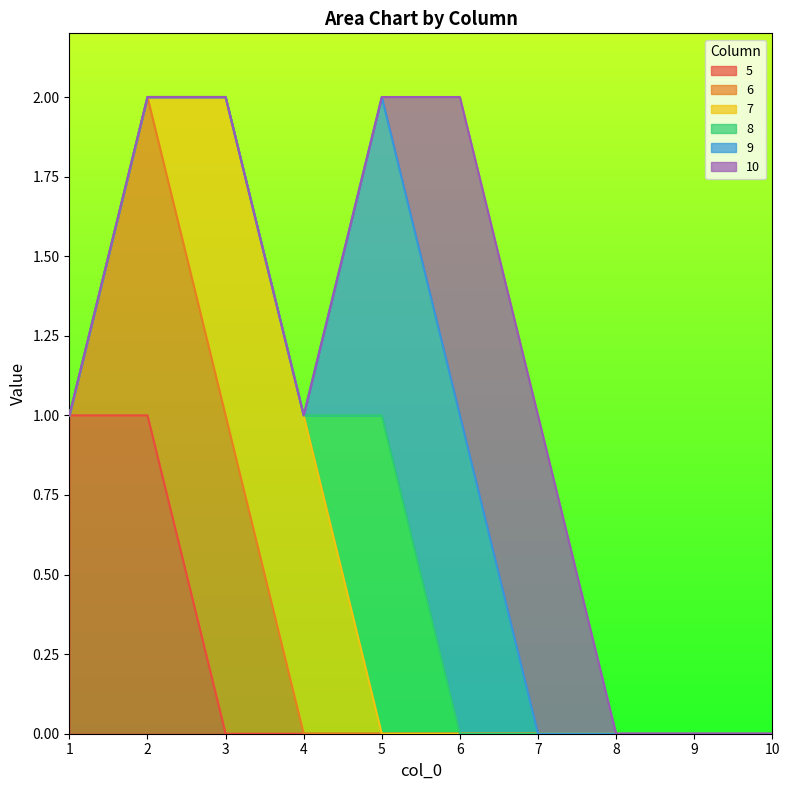

Reading right to left, transcribe all the data shown in this chart.

5: 10=0	9=0	8=0	7=0	6=0	5=0	4=0	3=0	2=1	1=1
6: 10=0	9=0	8=0	7=0	6=0	5=0	4=0	3=1	2=1	1=0
7: 10=0	9=0	8=0	7=0	6=0	5=0	4=1	3=1	2=0	1=0
8: 10=0	9=0	8=0	7=0	6=0	5=1	4=0	3=0	2=0	1=0
9: 10=0	9=0	8=0	7=0	6=1	5=1	4=0	3=0	2=0	1=0
10: 10=0	9=0	8=0	7=1	6=1	5=0	4=0	3=0	2=0	1=0